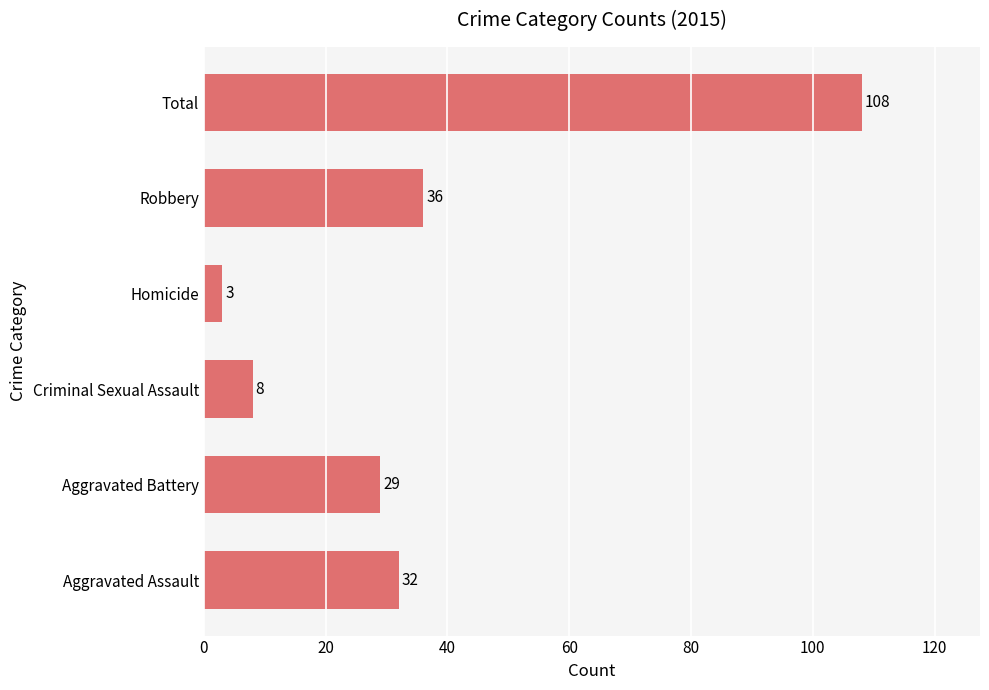

What is the change in value from Robbery to Total?

+72